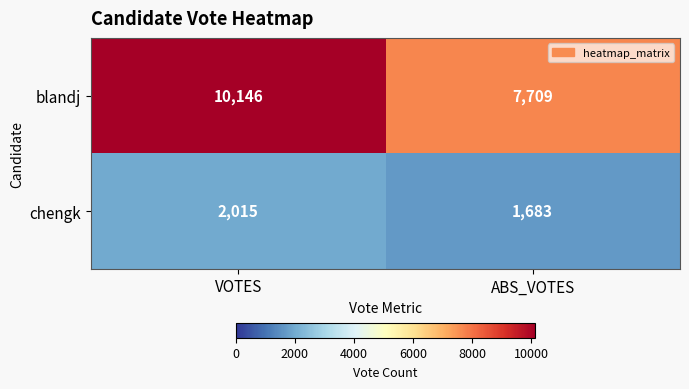

Which series has the widest spread of values?

blandj